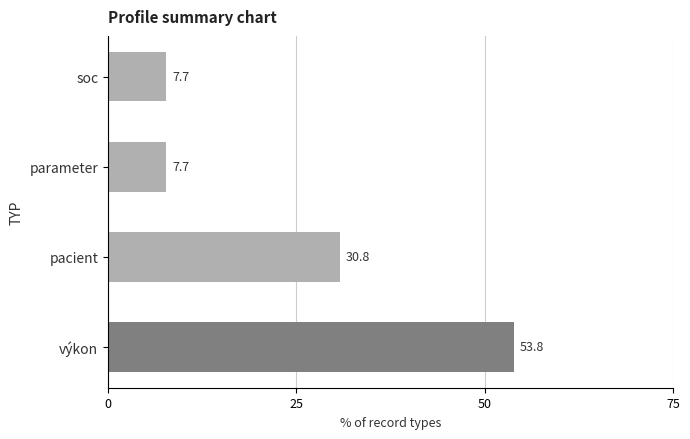

True or false: the data shows 4.6 at parameter.

False